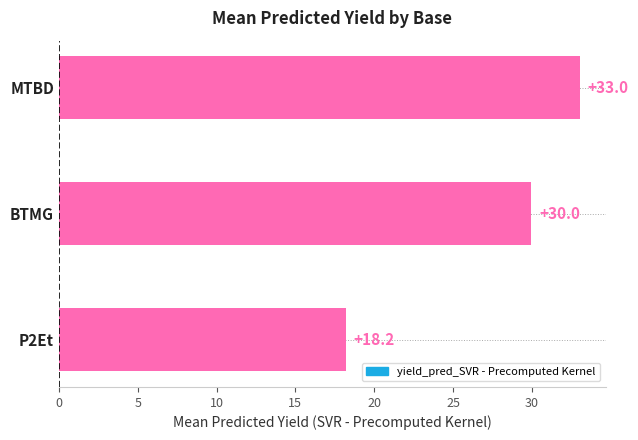

Approximately how many times larger is the value at BTMG compared to MTBD?

0.9